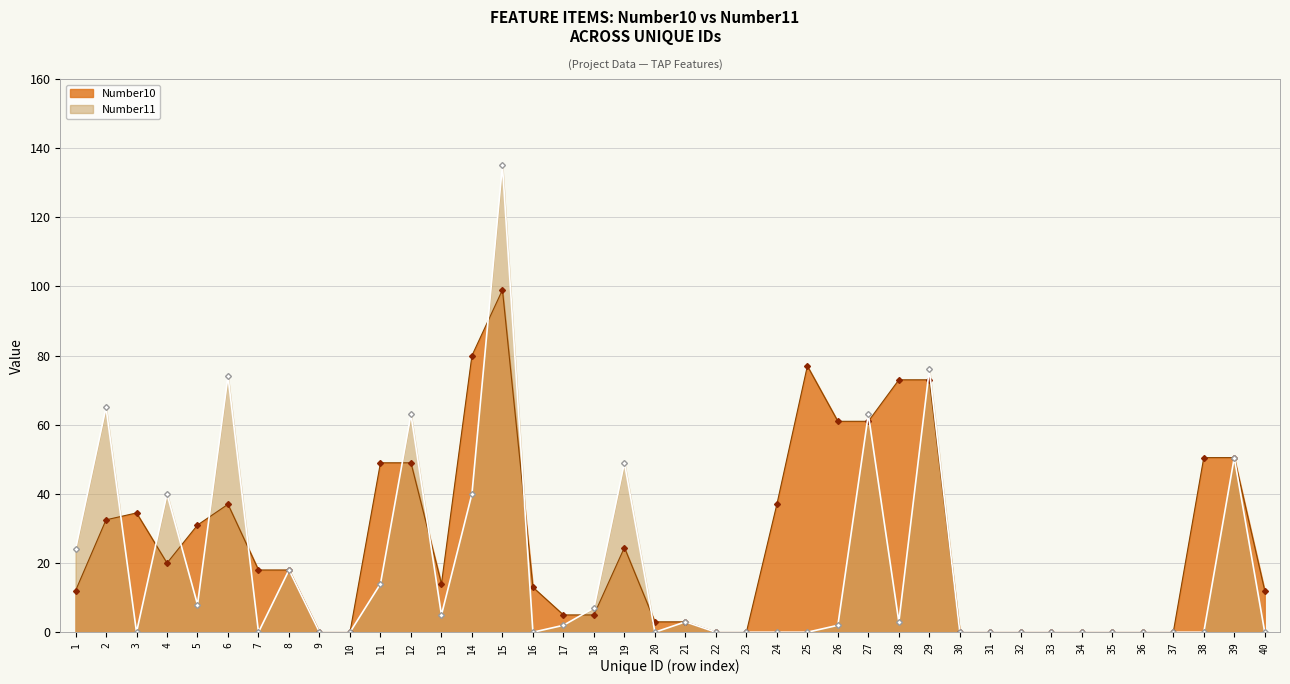

At which label does Number11 reach its minimum?

3